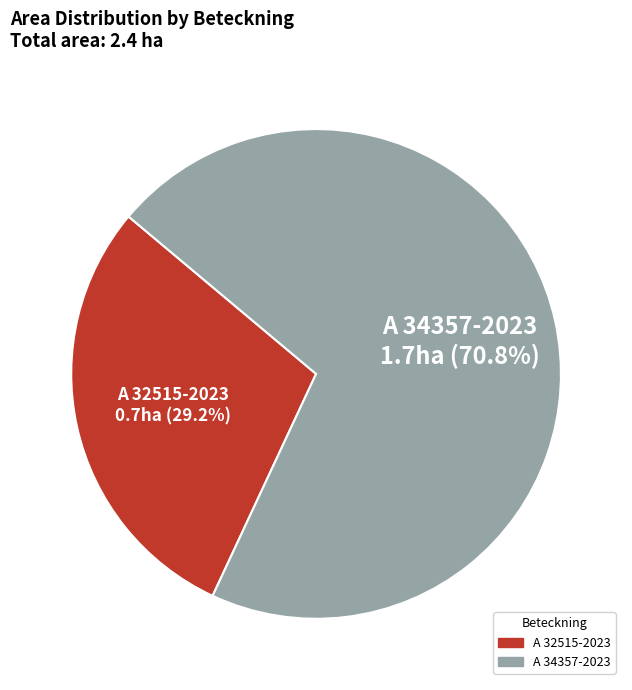

Is there any slice that represents more than half of the pie?

Yes